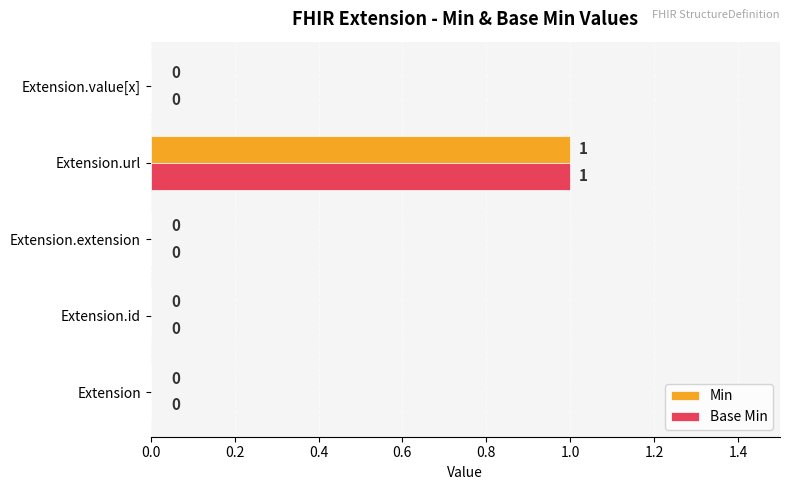

The value of Base Min at Extension.url is 1. True or false?

True